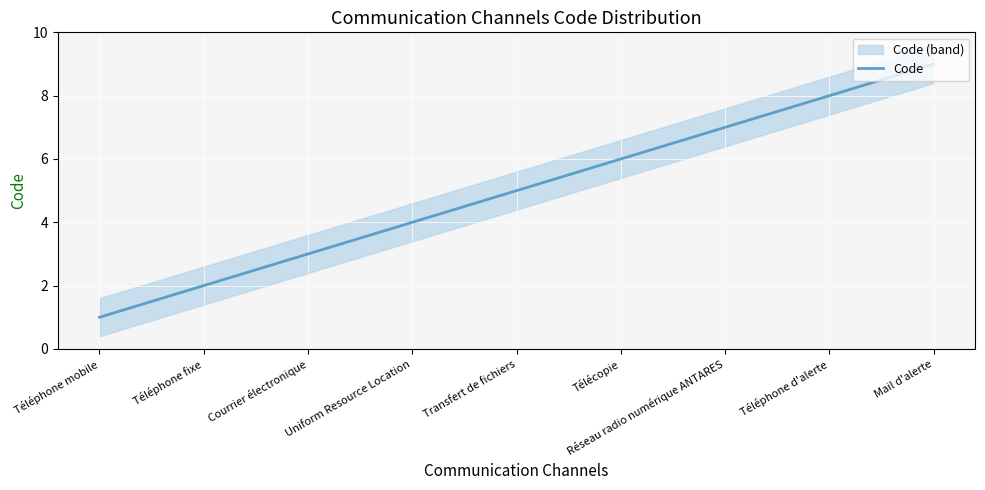

Rank the categories by value from lowest to highest.

Téléphone mobile, Téléphone fixe, Courrier électronique, Uniform Resource Location, Transfert de fichiers, Télécopie, Réseau radio numérique ANTARES, Téléphone d'alerte, Mail d'alerte